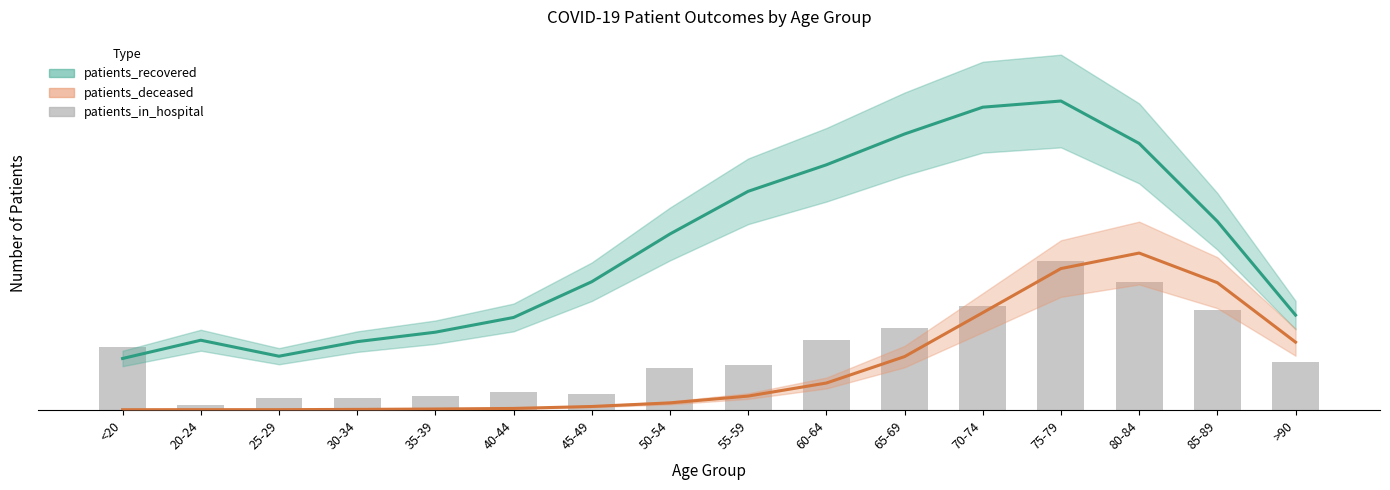

What is the sum of the patients_recovered values at >90 and 20-24?

176.3